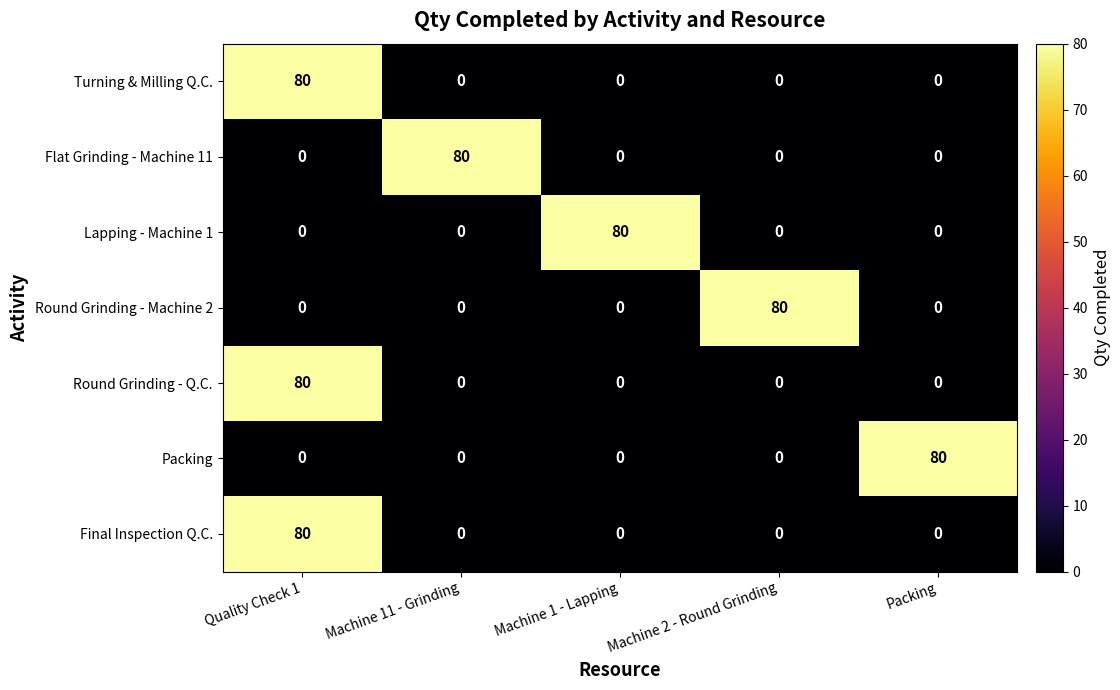

What is the total value across all series at Packing?

80